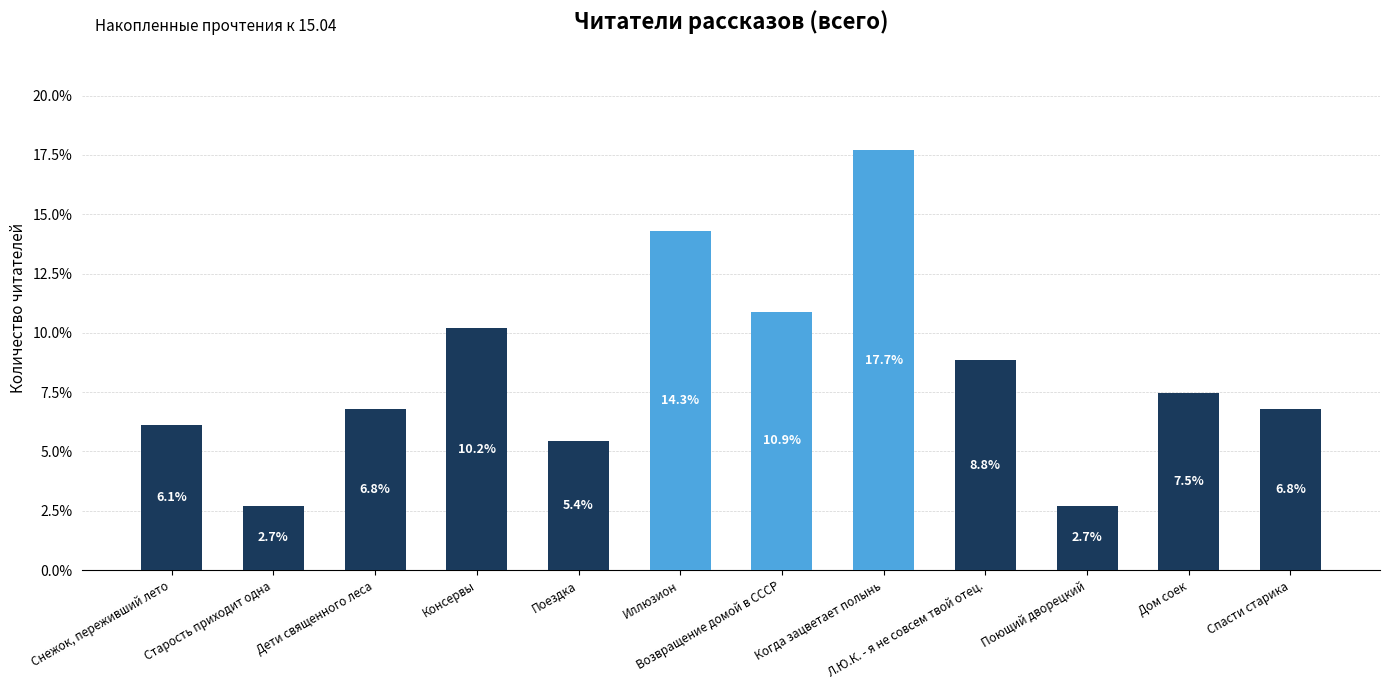

Where does the data first go above 7?

Консервы